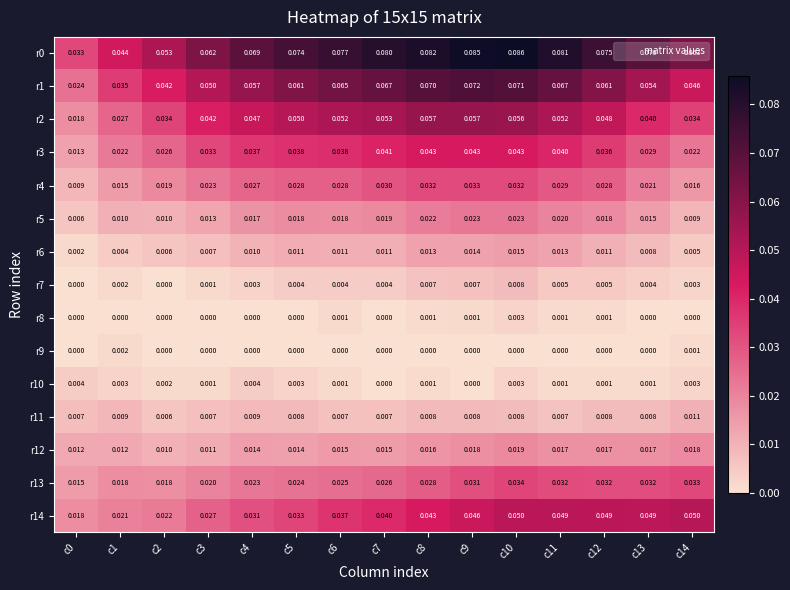

Is the value of r10 at c8 greater than the value of r7 at c10?

No